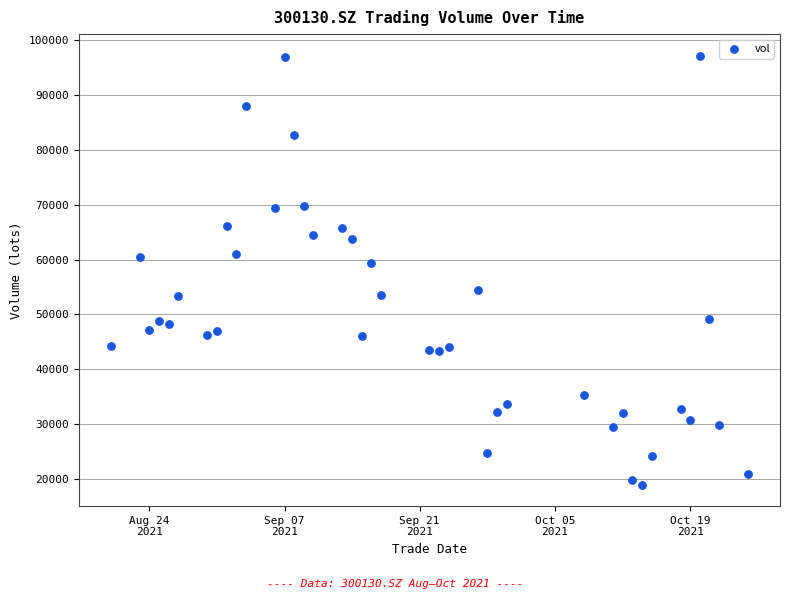

What is the range of Y values (max minus min)?

78115.0